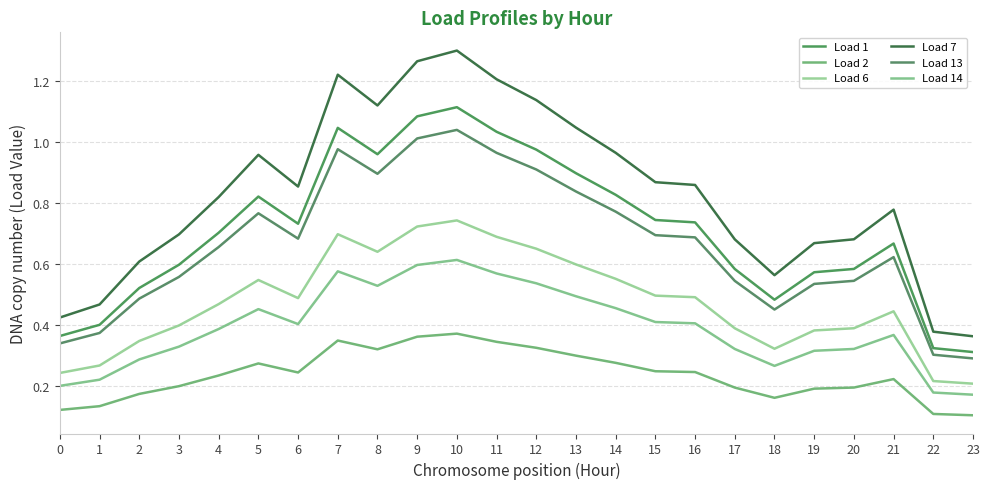

Reading left to right, what are all the values shown in this chart?

Load 1: 0=0.4	1=0.4	2=0.5	3=0.6	4=0.7	5=0.8	6=0.7	7=1.0	8=1.0	9=1.1	10=1.1	11=1.0	12=1.0	13=0.9	14=0.8	15=0.7	16=0.7	17=0.6	18=0.5	19=0.6	20=0.6	21=0.7	22=0.3	23=0.3
Load 2: 0=0.1	1=0.1	2=0.2	3=0.2	4=0.2	5=0.3	6=0.2	7=0.3	8=0.3	9=0.4	10=0.4	11=0.3	12=0.3	13=0.3	14=0.3	15=0.2	16=0.2	17=0.2	18=0.2	19=0.2	20=0.2	21=0.2	22=0.1	23=0.1
Load 6: 0=0.2	1=0.3	2=0.3	3=0.4	4=0.5	5=0.5	6=0.5	7=0.7	8=0.6	9=0.7	10=0.7	11=0.7	12=0.7	13=0.6	14=0.6	15=0.5	16=0.5	17=0.4	18=0.3	19=0.4	20=0.4	21=0.4	22=0.2	23=0.2
Load 7: 0=0.4	1=0.5	2=0.6	3=0.7	4=0.8	5=1.0	6=0.9	7=1.2	8=1.1	9=1.3	10=1.3	11=1.2	12=1.1	13=1.0	14=1.0	15=0.9	16=0.9	17=0.7	18=0.6	19=0.7	20=0.7	21=0.8	22=0.4	23=0.4
Load 13: 0=0.3	1=0.4	2=0.5	3=0.6	4=0.7	5=0.8	6=0.7	7=1.0	8=0.9	9=1.0	10=1.0	11=1.0	12=0.9	13=0.8	14=0.8	15=0.7	16=0.7	17=0.5	18=0.5	19=0.5	20=0.5	21=0.6	22=0.3	23=0.3
Load 14: 0=0.2	1=0.2	2=0.3	3=0.3	4=0.4	5=0.5	6=0.4	7=0.6	8=0.5	9=0.6	10=0.6	11=0.6	12=0.5	13=0.5	14=0.5	15=0.4	16=0.4	17=0.3	18=0.3	19=0.3	20=0.3	21=0.4	22=0.2	23=0.2